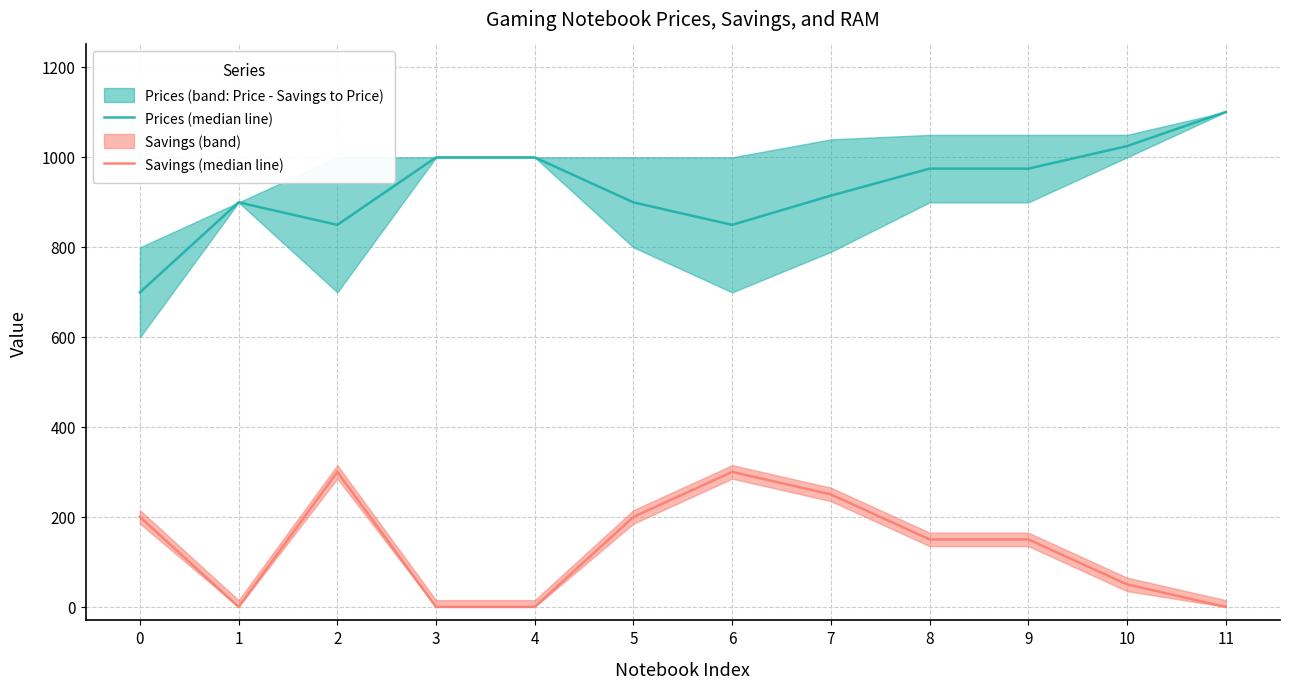

Reading left to right, transcribe all the data shown in this chart.

Prices (median line): 0=699.0	1=899.0	2=849.0	3=999.0	4=999.0	5=899.0	6=849.0	7=914.0	8=974.0	9=974.0	10=1024.0	11=1100.0
Savings (median line): 0=200.0	1=0.0	2=300.0	3=0.0	4=0.0	5=200.0	6=300.0	7=250.0	8=150.0	9=150.0	10=50.0	11=0.0